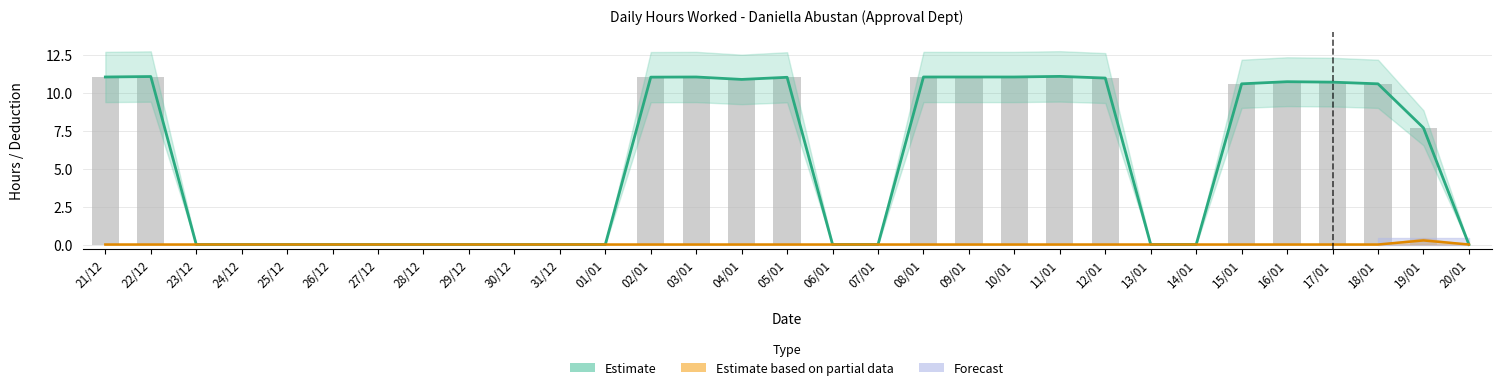

Which label corresponds to the largest value in the chart?

11/01